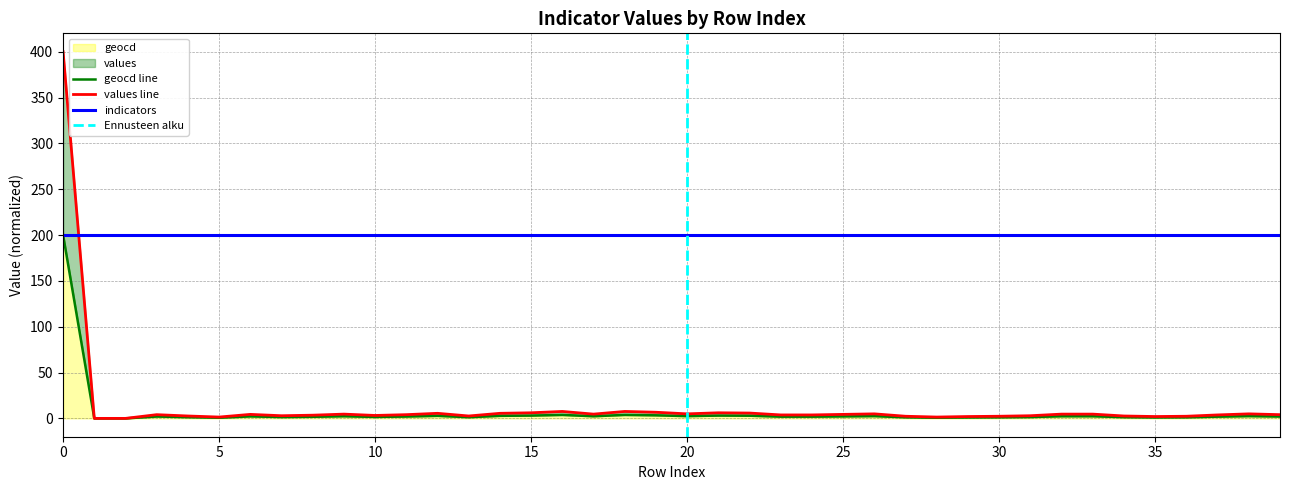

What is the value of the geocd point at the 22nd from the left?

3.1